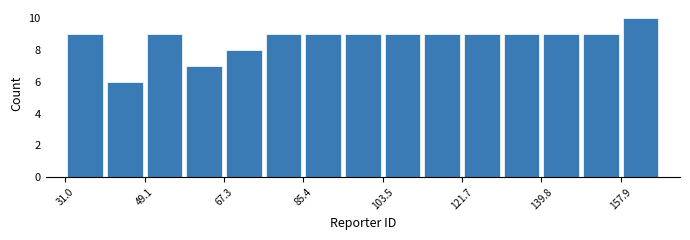

How tall is the bar that spans 148 to 158 on the x-axis? Neither the bar edges nor the heights are printed on the chart, so give them approximately, as read against the axes.

9